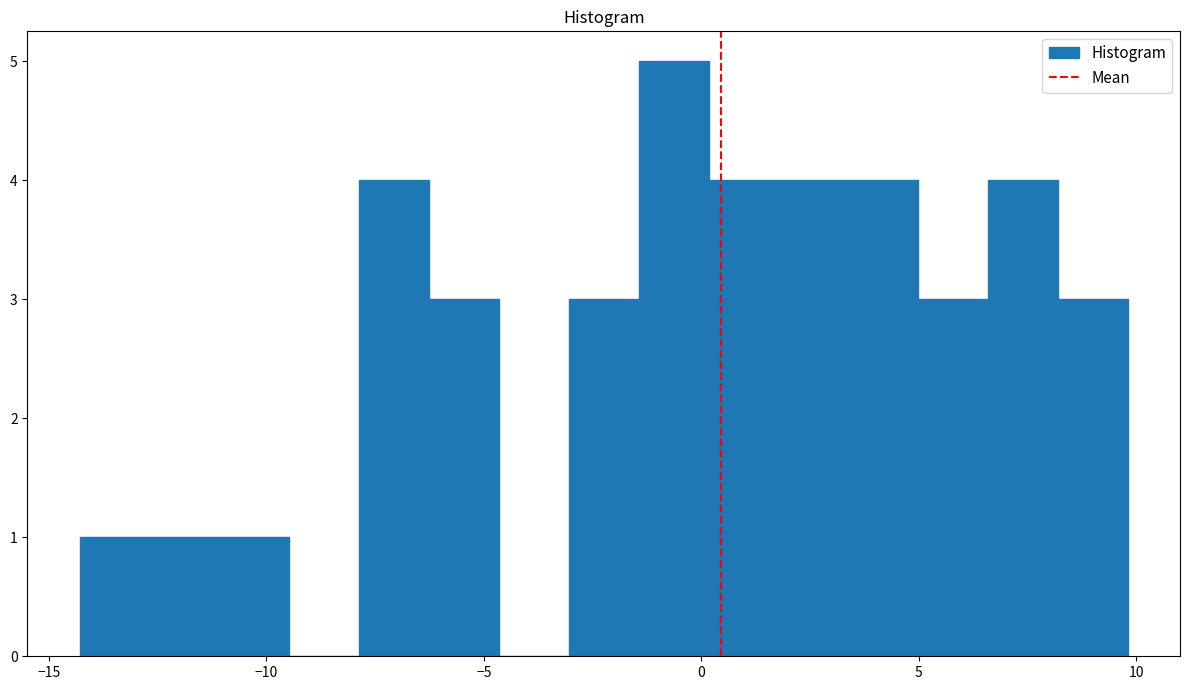

Around what value on the x-axis is the tallest bar? Give the approximate position of its centre, as read against the axis.

-0.5